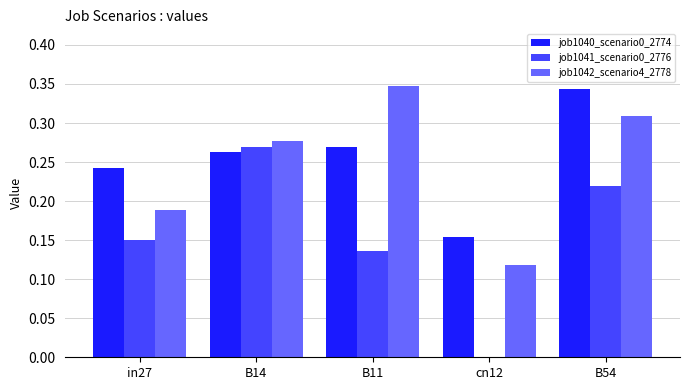

Is the value of job1042_scenario4_2778 at B54 greater than the value of job1040_scenario0_2774 at B14?

Yes